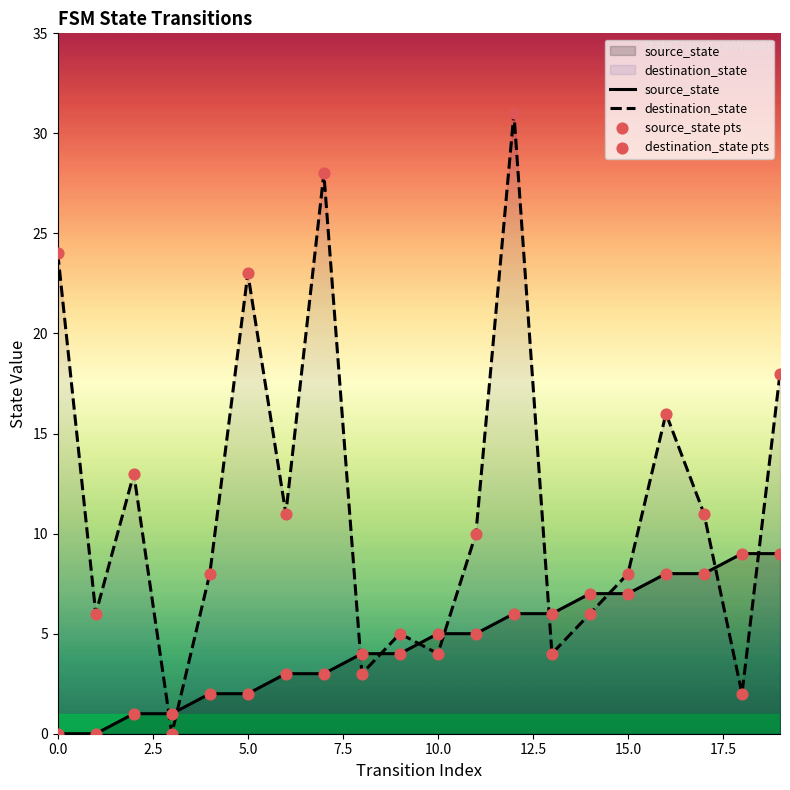

Which series reaches the maximum Y coordinate?

destination_state